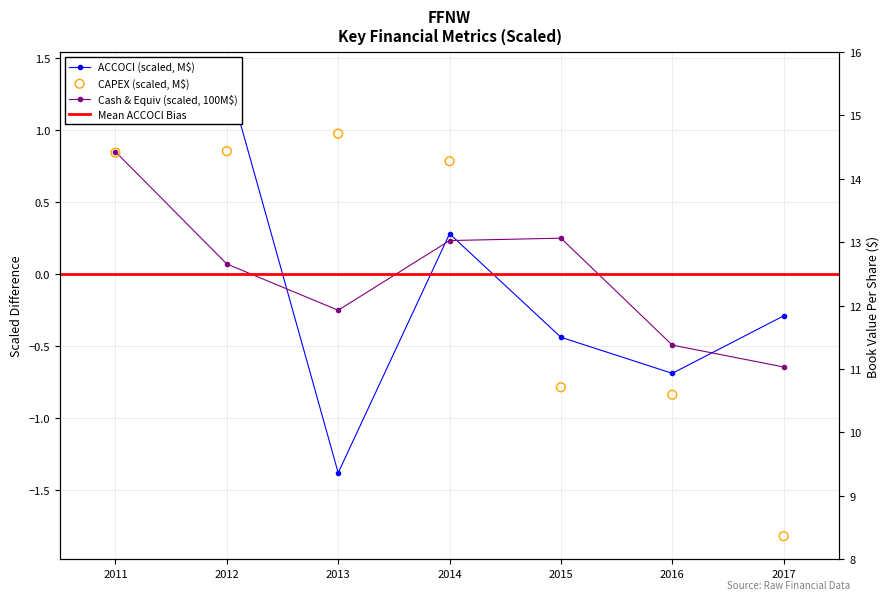

Which series reaches the minimum Y coordinate?

capex